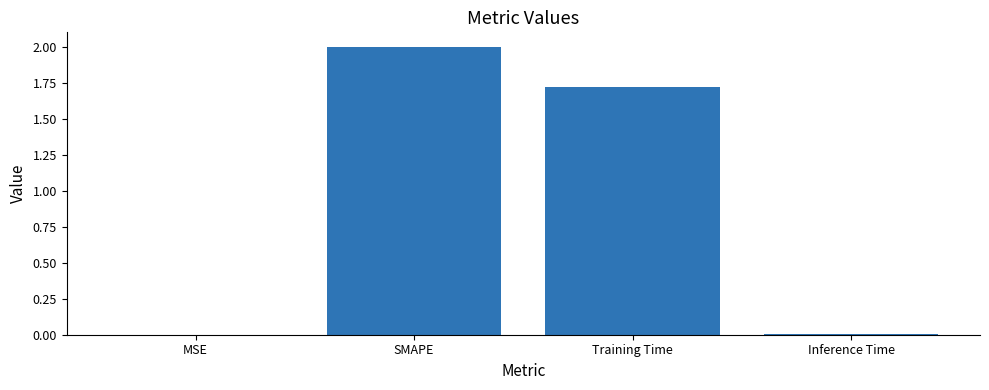

What is the difference between the values at SMAPE and MSE?

2.0